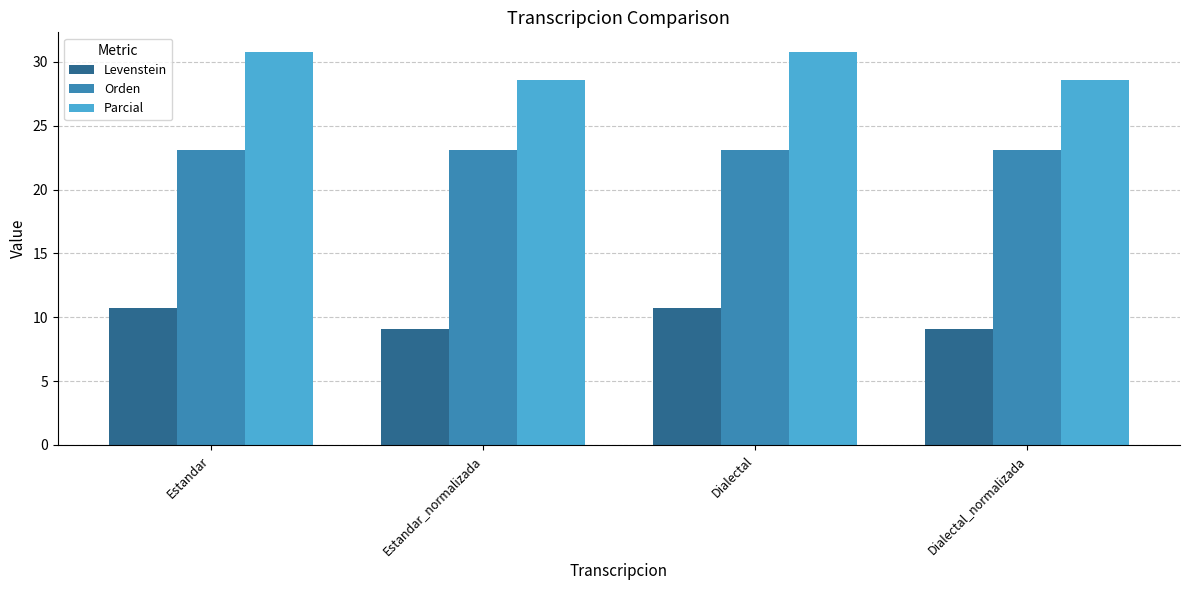

What is the total value across all series at Dialectal_normalizada?

60.7